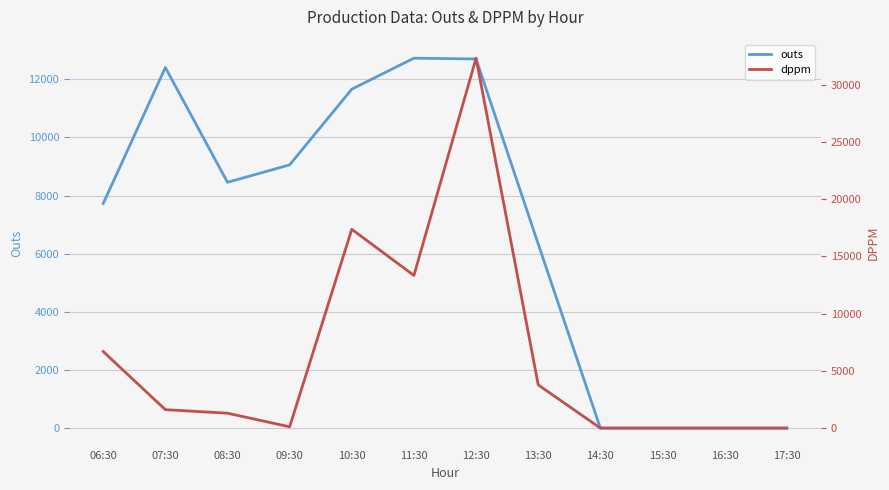

Reading right to left, list all the values displayed in this chart.

outs: 0	0	0	0	6336	12701	12729	11662	9058	8457	12407	7726
dppm: 0	0	0	0	3774	32305	13332	17358	110	1299	1609	6686